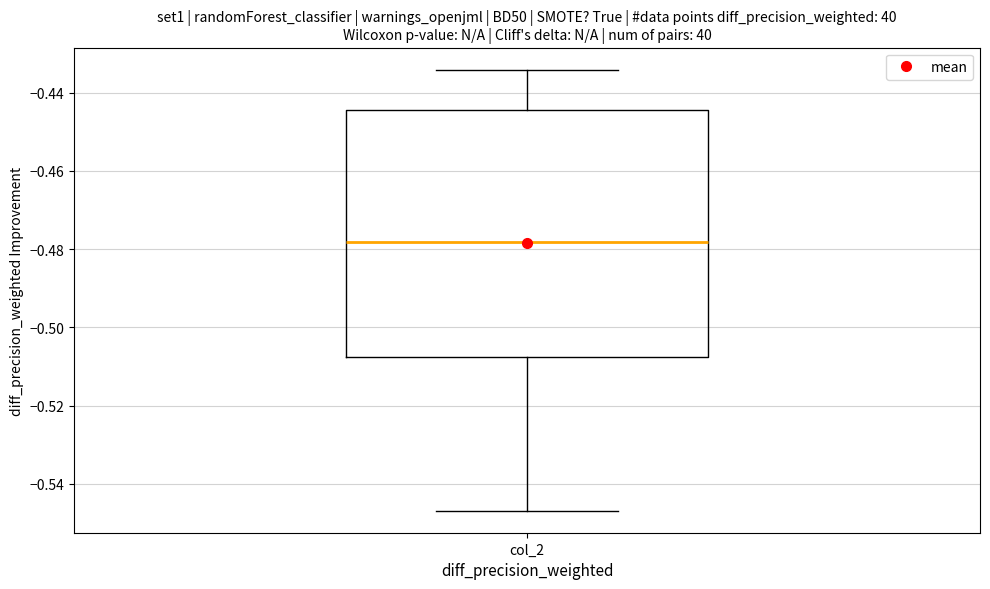

Transcribe this box plot: give where the median line is, the range the box spans, and where the two whiskers end, as read against the y-axis. The values are not printed on the chart, so give them approximately, as read against the axis.

median -0.478, box -0.508 to -0.444, whiskers -0.546 to -0.434